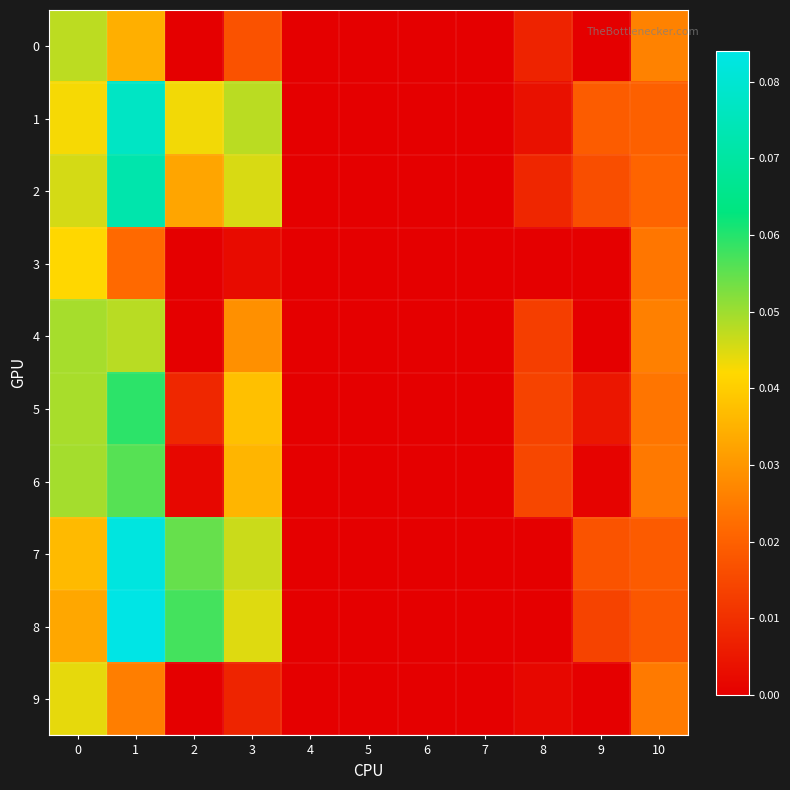

Reading left to right, extract all data points from this chart.

0: 0=0.0	1=0.0	2=0.0	3=0.0	4=0.0	5=0.0	6=0.0	7=0.0	8=0.0	9=0.0	10=0.0
1: 0=0.0	1=0.1	2=0.0	3=0.0	4=0.0	5=0.0	6=0.0	7=0.0	8=0.0	9=0.0	10=0.0
2: 0=0.0	1=0.1	2=0.0	3=0.0	4=0.0	5=0.0	6=0.0	7=0.0	8=0.0	9=0.0	10=0.0
3: 0=0.0	1=0.0	2=0.0	3=0.0	4=0.0	5=0.0	6=0.0	7=0.0	8=0.0	9=0.0	10=0.0
4: 0=0.0	1=0.0	2=0.0	3=0.0	4=0.0	5=0.0	6=0.0	7=0.0	8=0.0	9=0.0	10=0.0
5: 0=0.0	1=0.1	2=0.0	3=0.0	4=0.0	5=0.0	6=0.0	7=0.0	8=0.0	9=0.0	10=0.0
6: 0=0.0	1=0.1	2=0.0	3=0.0	4=0.0	5=0.0	6=0.0	7=0.0	8=0.0	9=0.0	10=0.0
7: 0=0.0	1=0.1	2=0.1	3=0.0	4=0.0	5=0.0	6=0.0	7=0.0	8=0.0	9=0.0	10=0.0
8: 0=0.0	1=0.1	2=0.1	3=0.0	4=0.0	5=0.0	6=0.0	7=0.0	8=0.0	9=0.0	10=0.0
9: 0=0.0	1=0.0	2=0.0	3=0.0	4=0.0	5=0.0	6=0.0	7=0.0	8=0.0	9=0.0	10=0.0